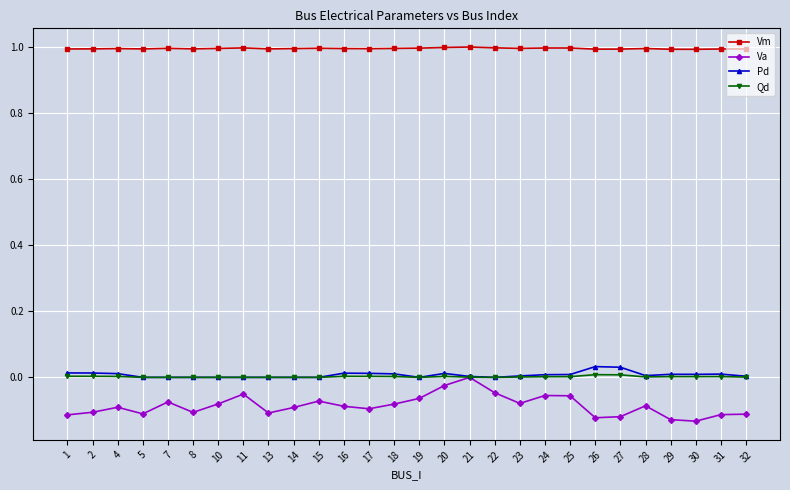

The value of Vm at 31 is 1.0. True or false?

True